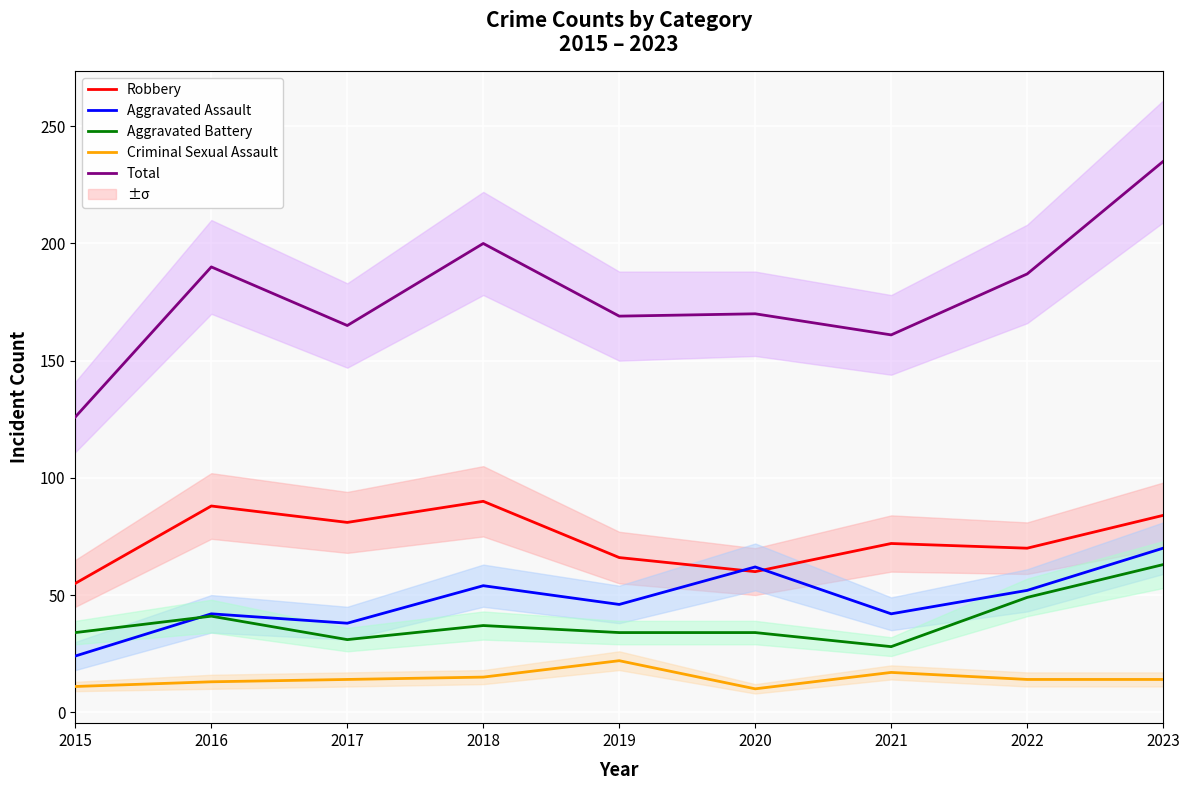

Between which two adjacent categories do Aggravated Assault and Aggravated Battery first intersect?

2015 and 2016